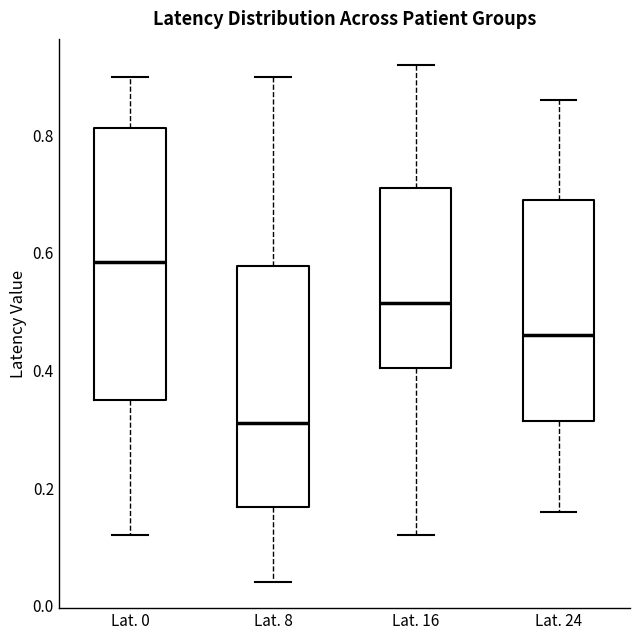

Reading left to right, read every box against the y-axis: the position of its median line, the range the box covers, and the ends of its whiskers. The values are not printed on the chart, so give them approximately, as read against the axis.

Lat. 0: median 0.58, box 0.36 to 0.82, whiskers 0.12 to 0.90
Lat. 8: median 0.32, box 0.16 to 0.58, whiskers 0.04 to 0.90
Lat. 16: median 0.52, box 0.40 to 0.72, whiskers 0.12 to 0.92
Lat. 24: median 0.46, box 0.32 to 0.70, whiskers 0.16 to 0.86